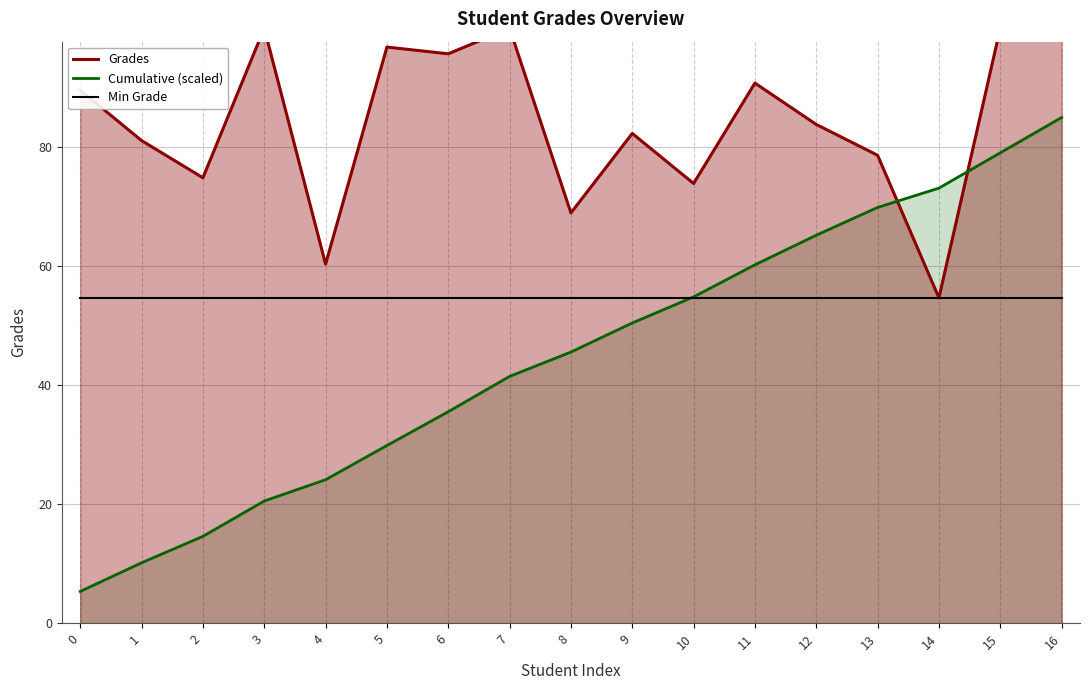

How many values in the Grades series are below 83?

8